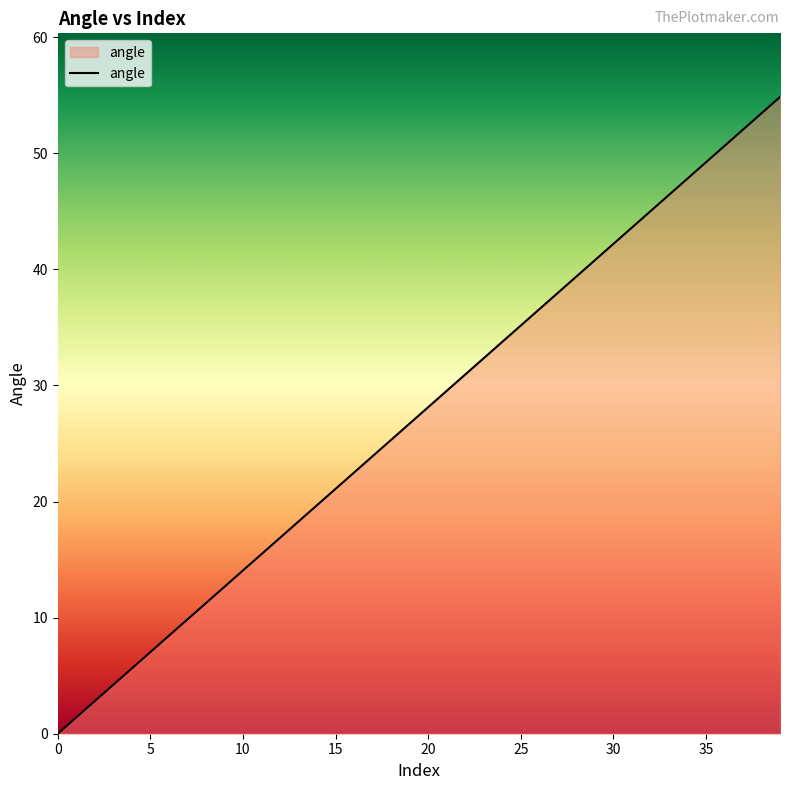

What is the greatest value displayed?

54.8